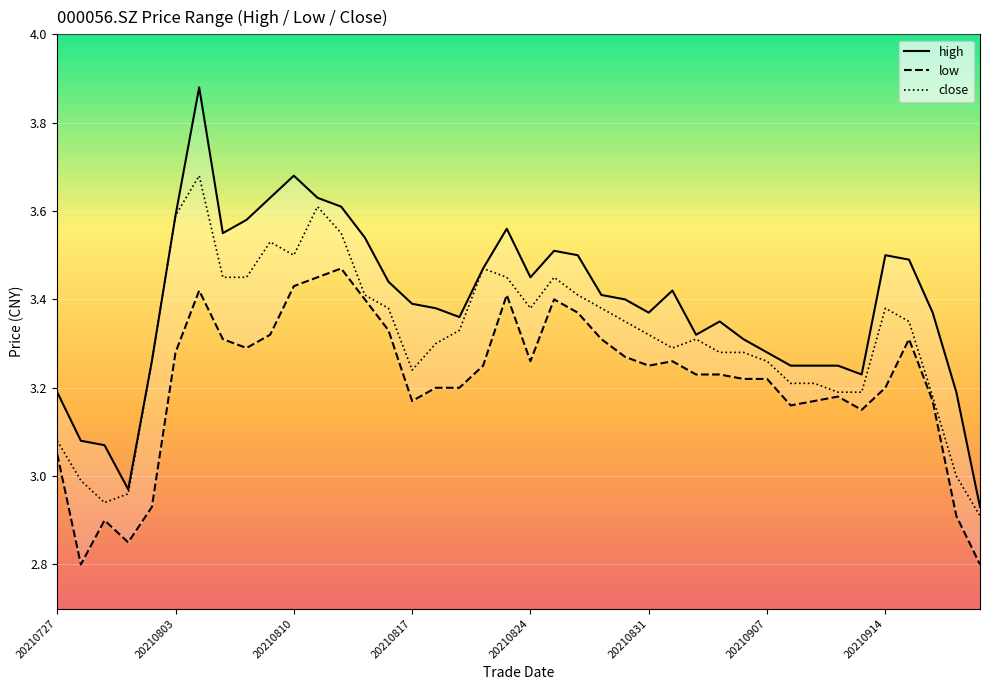

Rank the series at 23 from highest to lowest value.

high, close, low